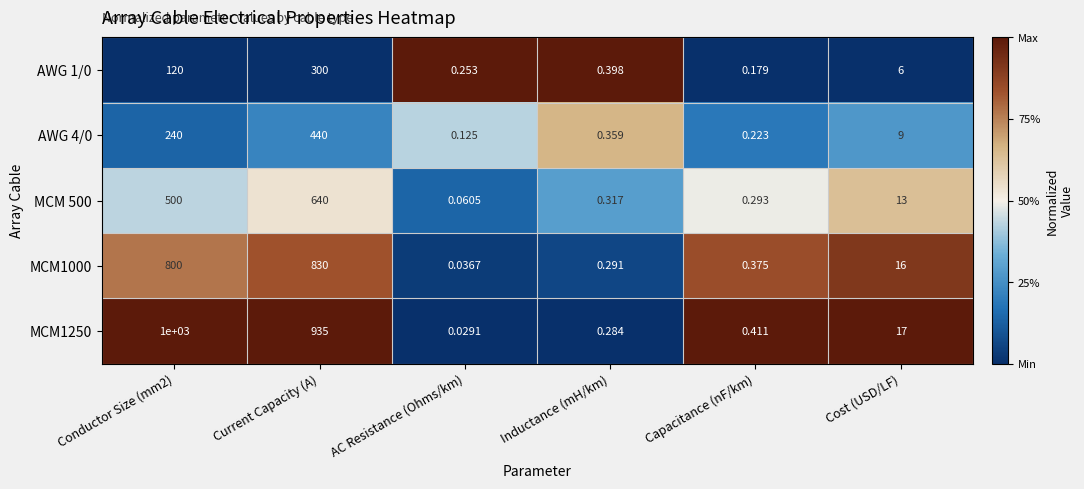

Is the value of MCM 500 at AC Resistance (Ohms/km) greater than the value of AWG 1/0 at Cost (USD/LF)?

No